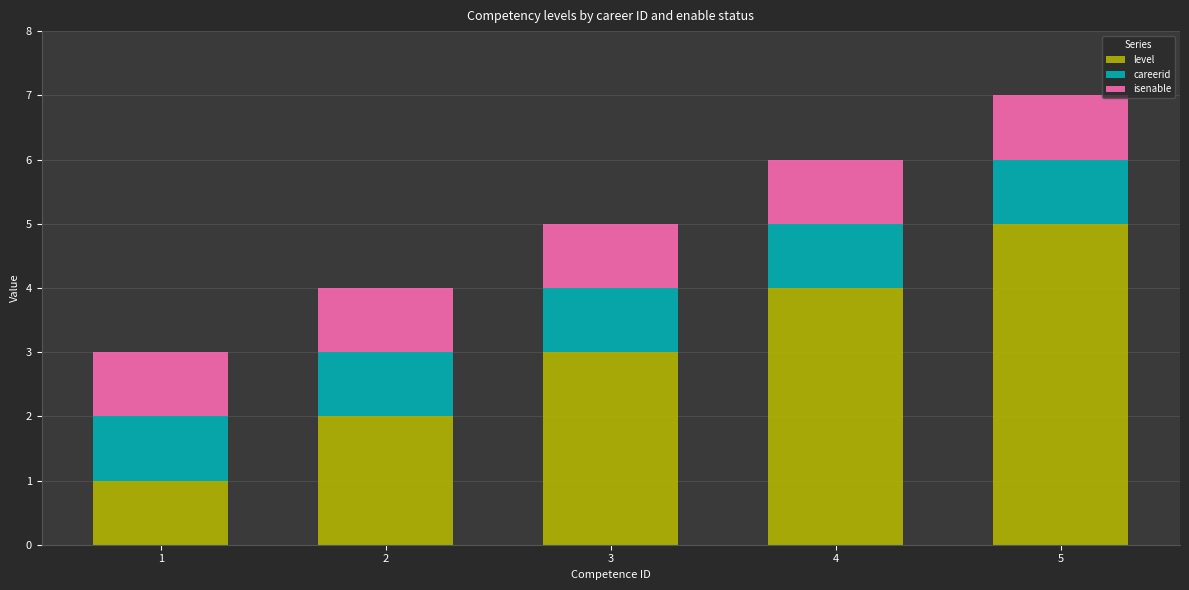

At which category is the sum across all series the highest?

5